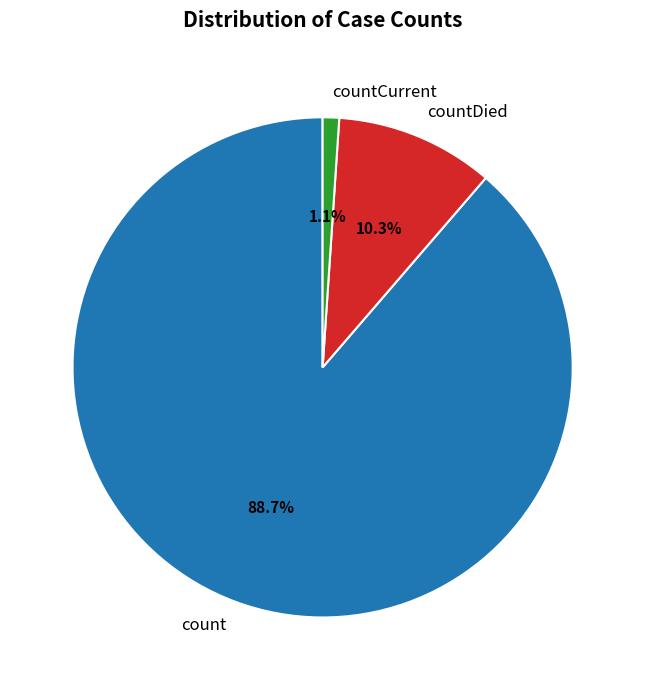

Which has a higher value, count or countCurrent?

count